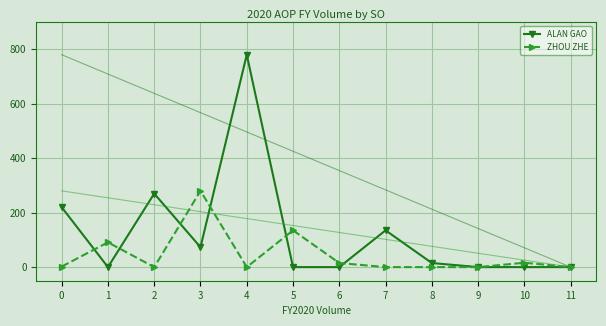

Between 9 and 10, which is larger?

9